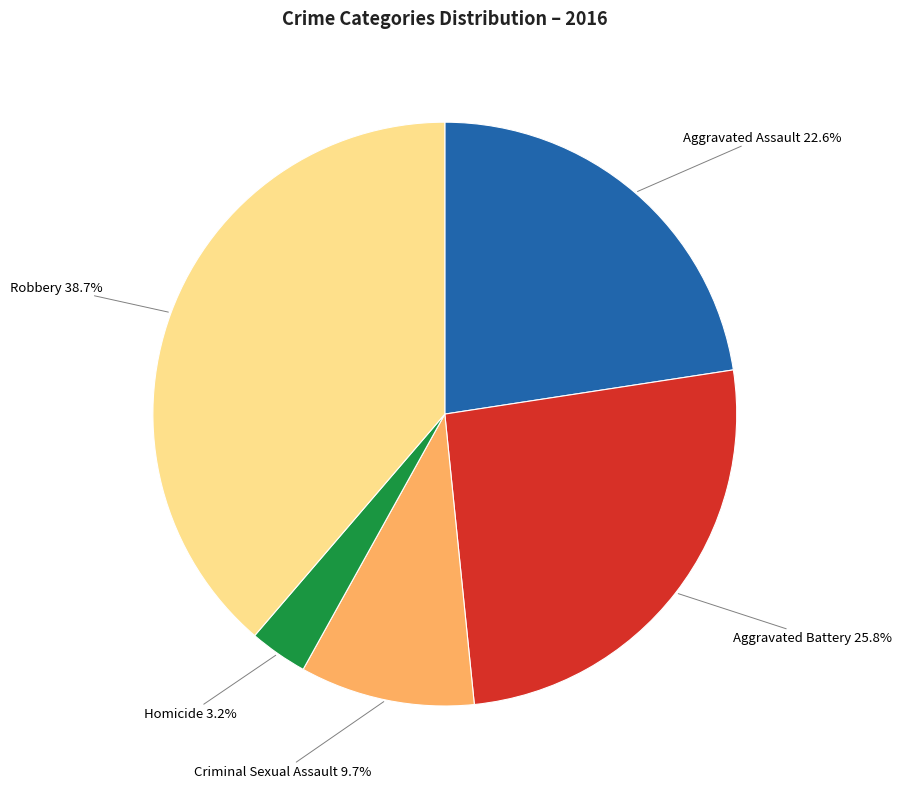

Rank the categories by value from lowest to highest.

Homicide, Criminal Sexual Assault, Aggravated Assault, Aggravated Battery, Robbery